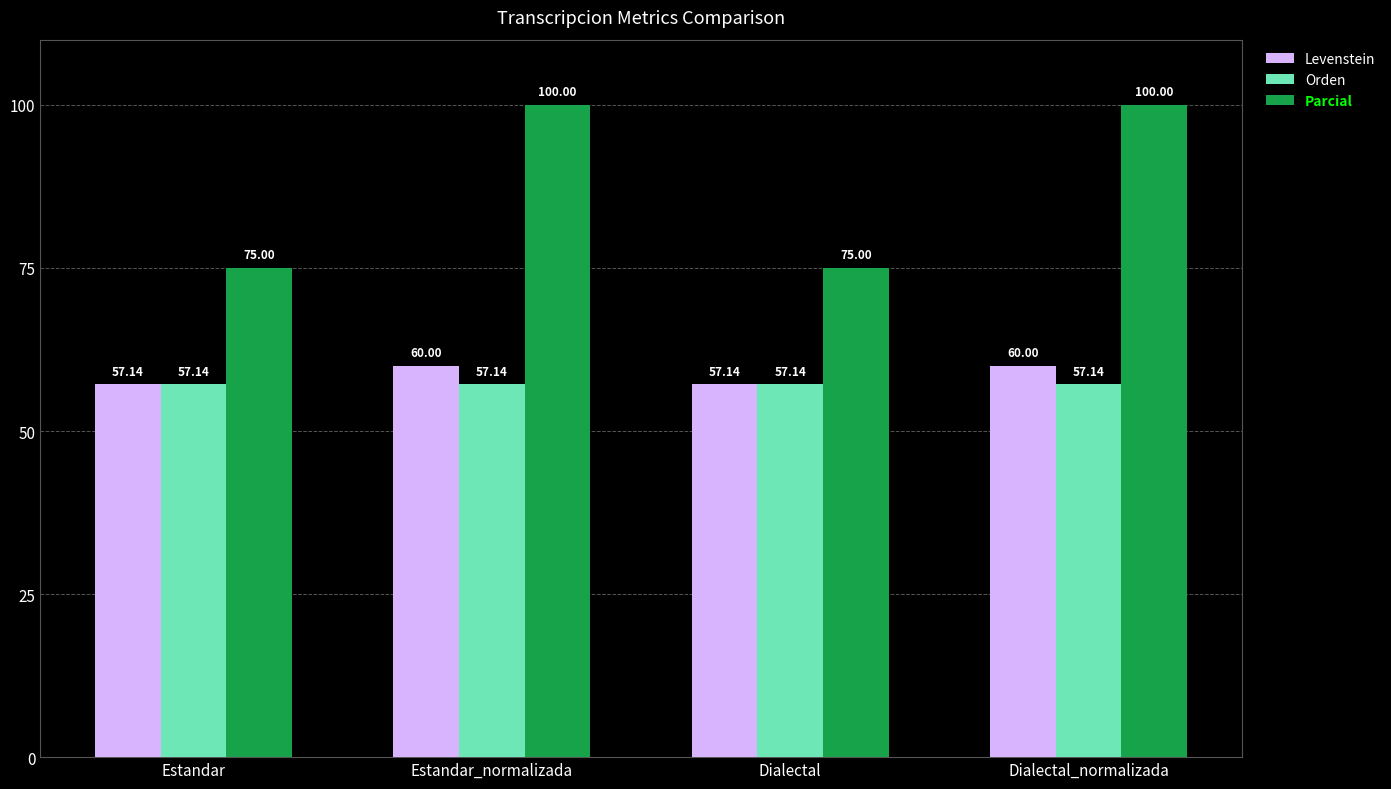

How many bars are there in each group?

3